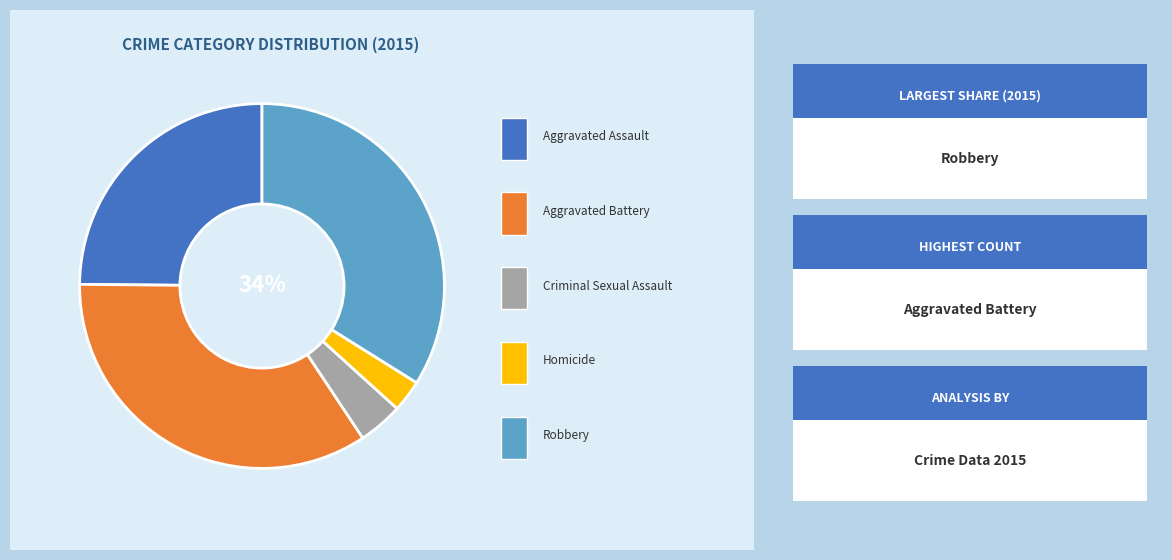

Is there a majority slice in this chart?

No